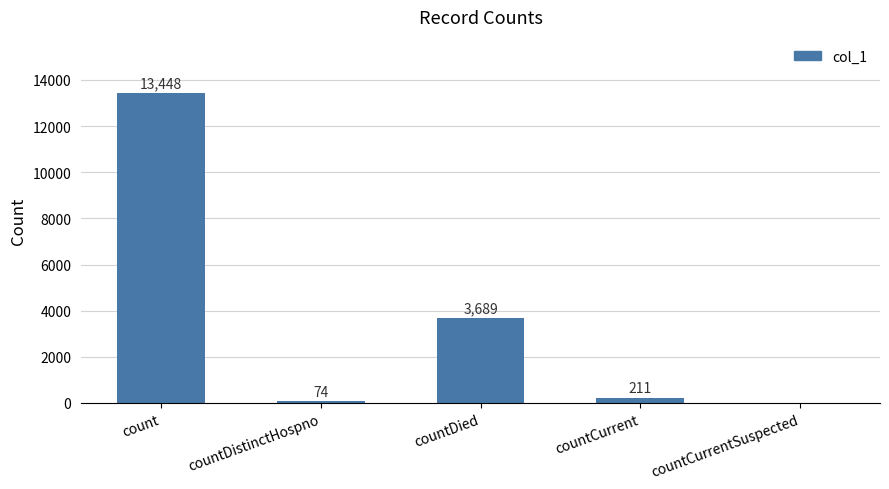

Read the value at count, to the nearest 100.

13400